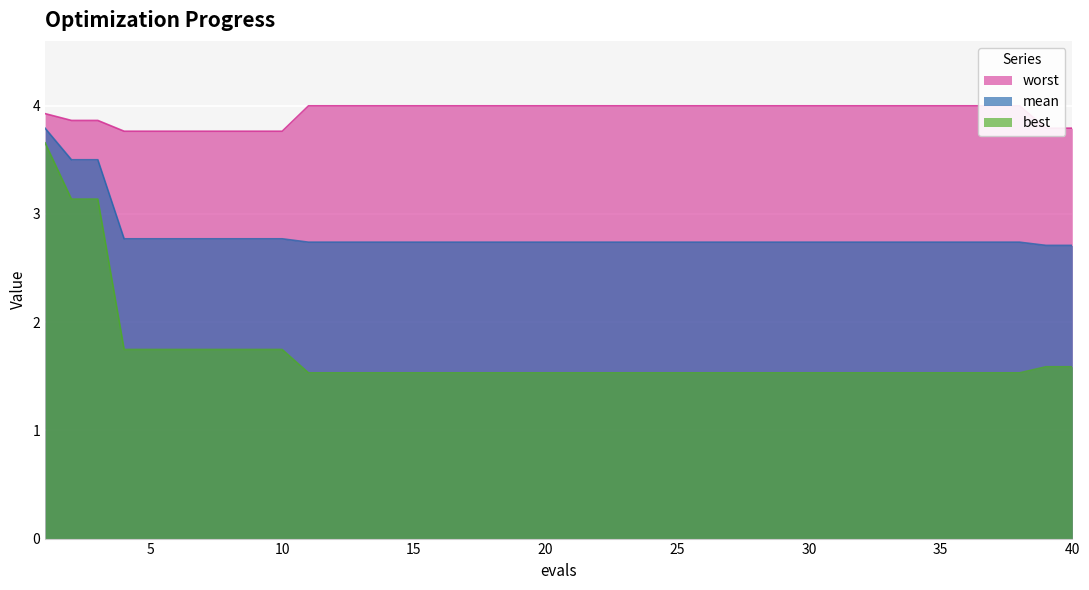

True or false: best and mean cross at least once.

False